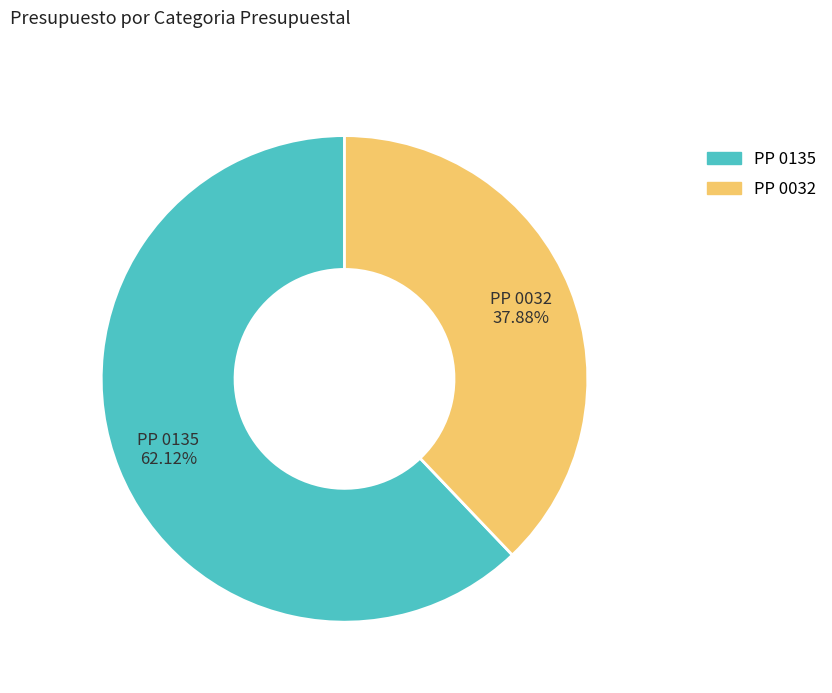

Which slice is the largest?

PP 0135